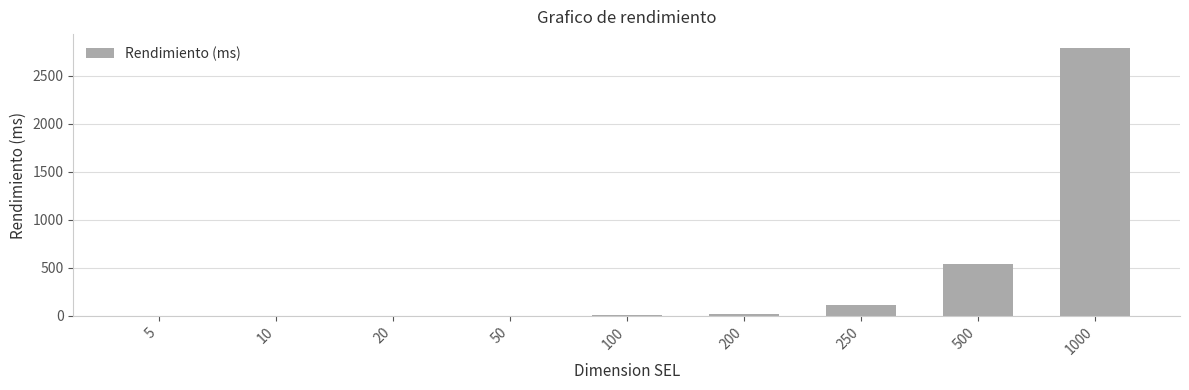

Is it true that the value at 1000 is 4785?

False